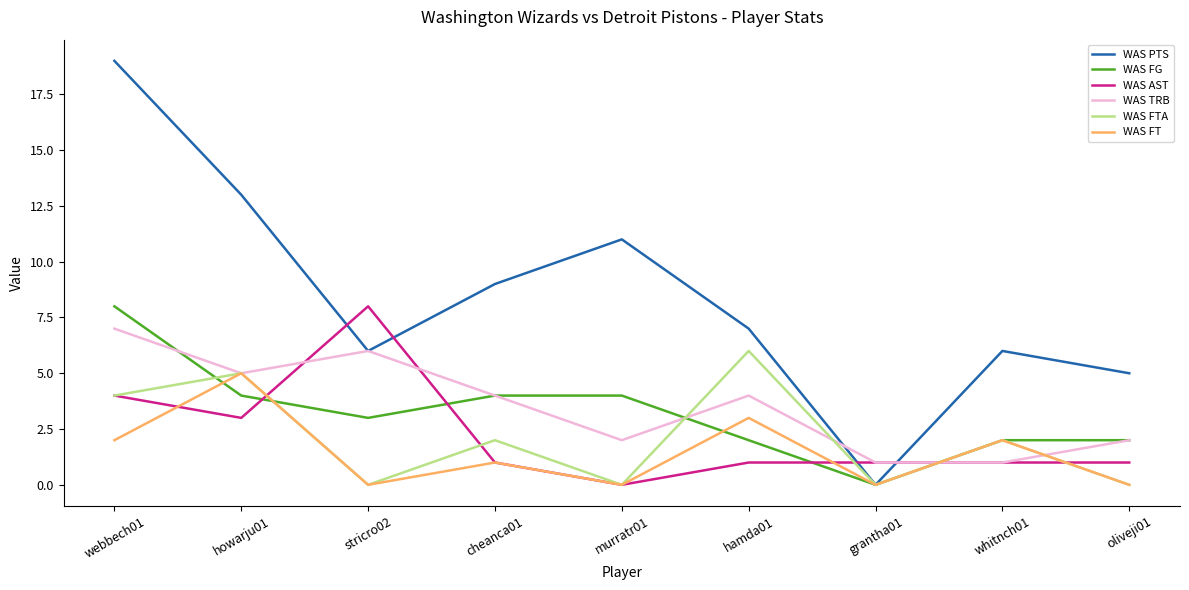

How many values in WAS AST are above zero?

8